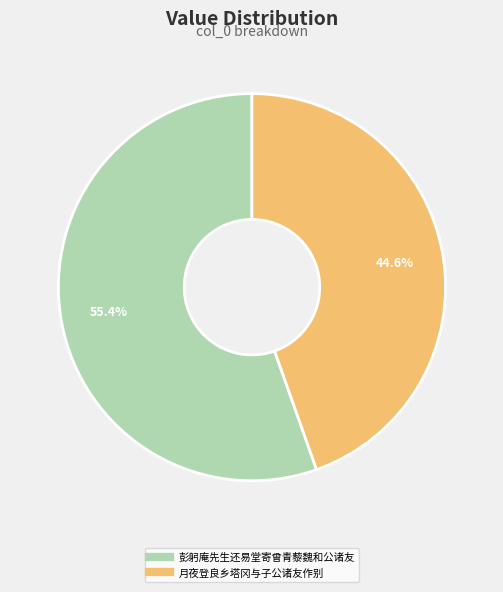

To the nearest percent, what is the average slice percentage?

50%